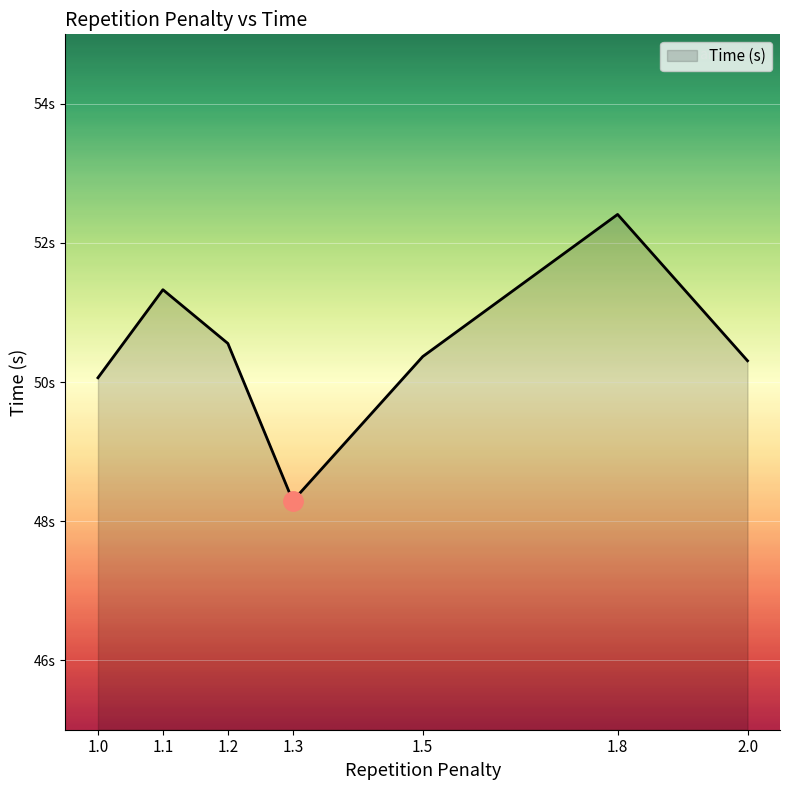

Reading left to right, transcribe all the data shown in this chart.

50.1	51.3	50.6	48.3	50.4	52.4	50.3